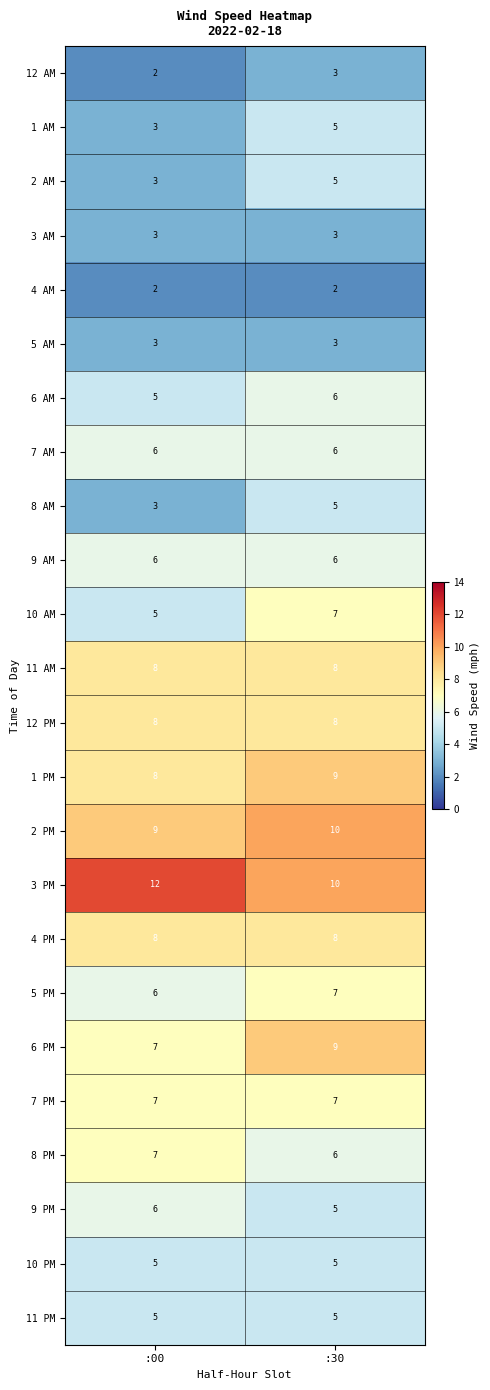

Which series has the largest total across all categories?

3 PM